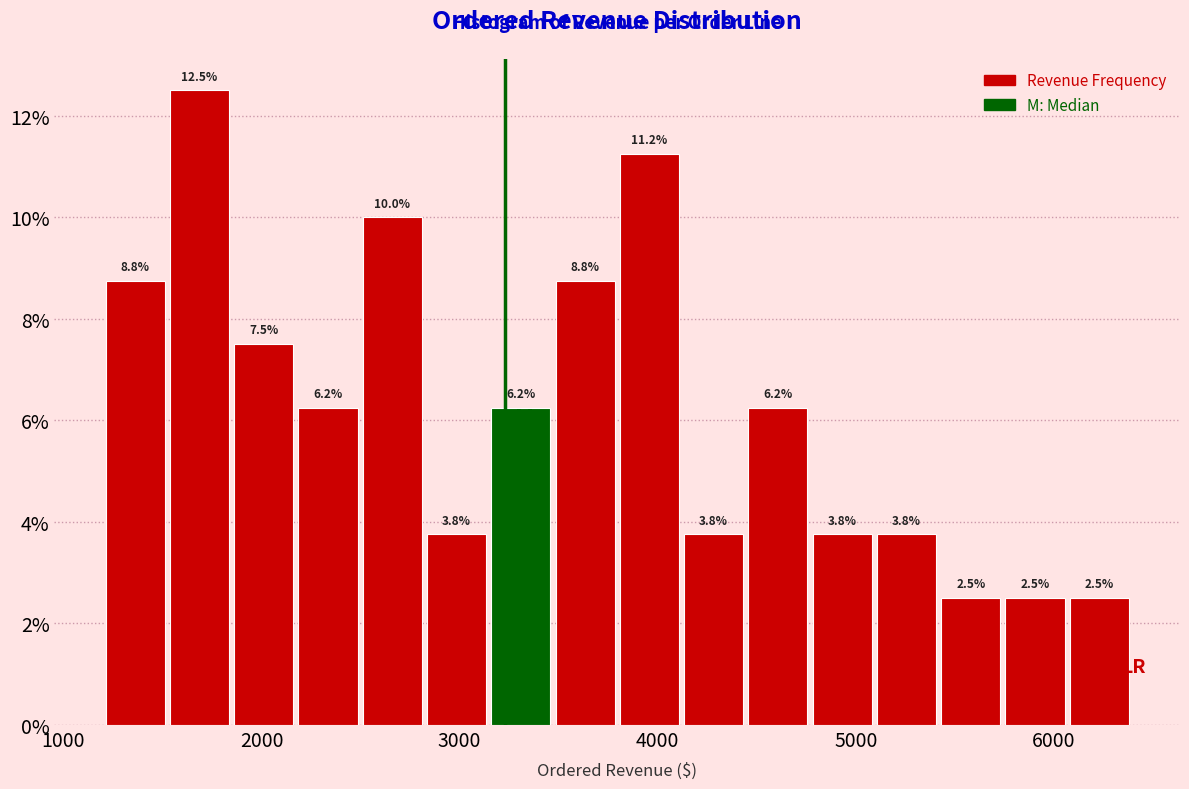

Around what value on the x-axis is the tallest bar? Give the approximate position of its centre, as read against the axis.

1700